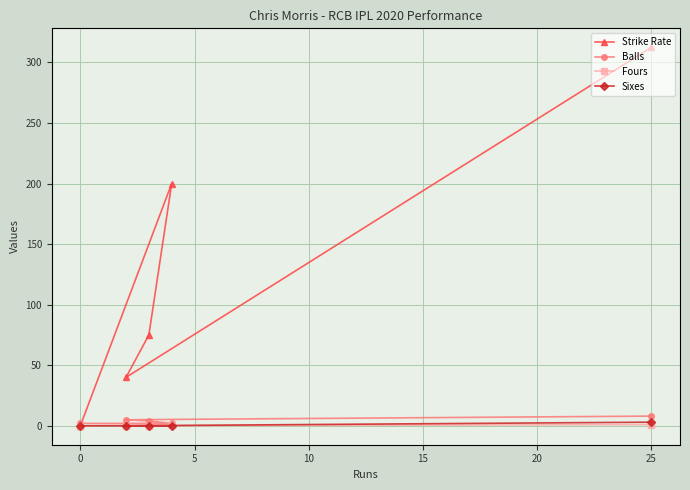

True or false: Balls and Sixes intersect in this chart.

False